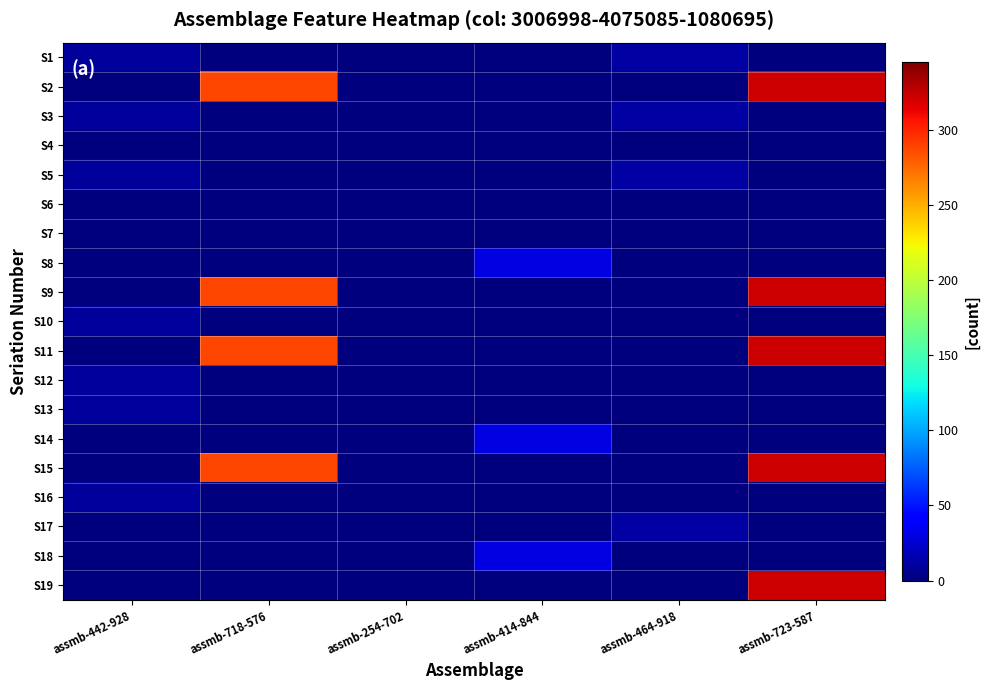

At which category is the sum across all series the highest?

assmb-723-587